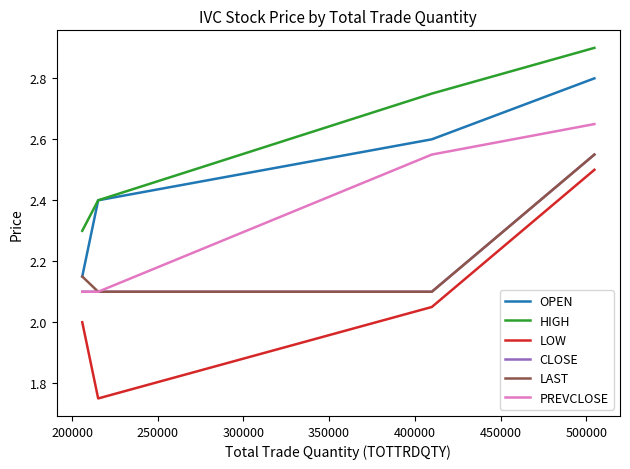

Which series has the largest range (max minus min)?

LOW